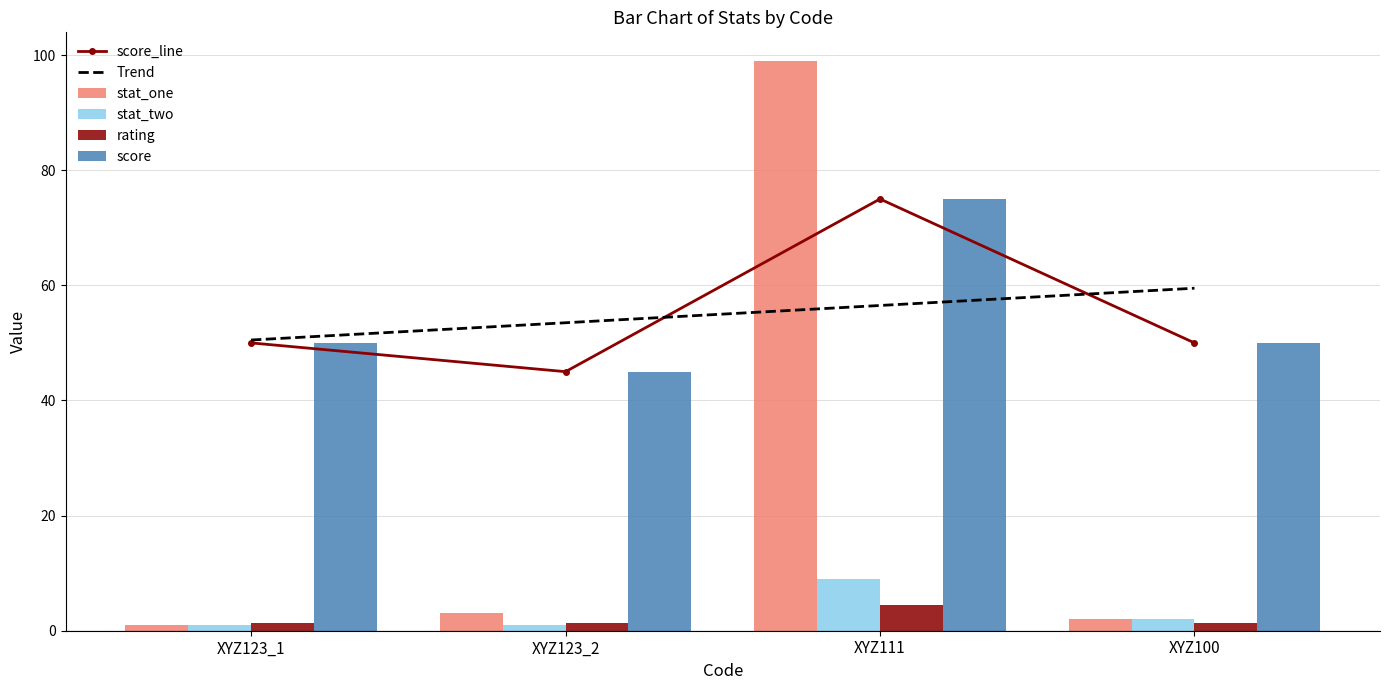

Rank the series by their maximum value, from lowest to highest.

rating, stat_two, score, stat_one